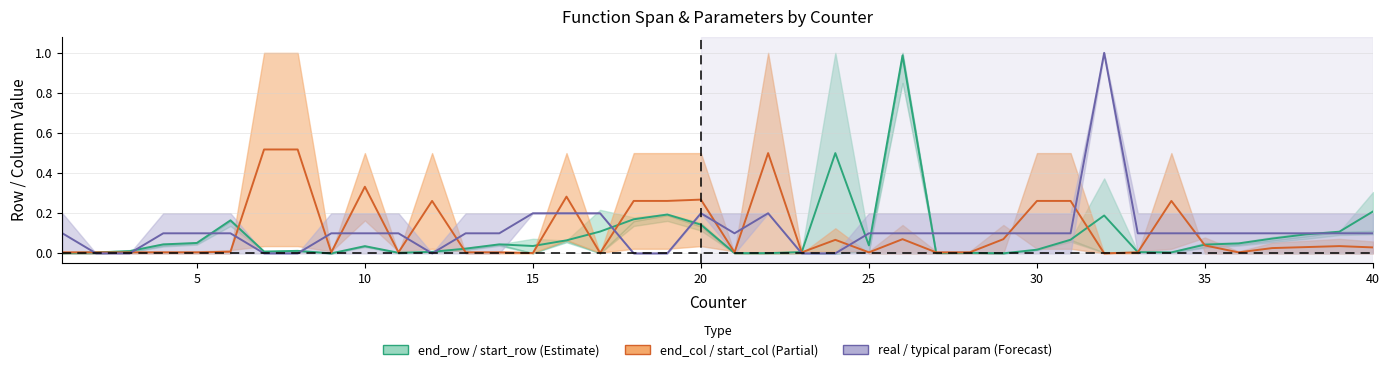

Reading right to left, what are all the values shown in this chart?

end_row: 0.2	0.1	0.1	0.1	0.0	0.0	0.0	0.0	0.2	0.1	0.0	0.0	0.0	0.0	1.0	0.0	0.5	0.0	0.0	0.0	0.1	0.2	0.2	0.1	0.1	0.0	0.0	0.0	0.0	0.0	0.0	0.0	0.0	0.0	0.2	0.1	0.0	0.0	0.0	0.0
end_column: 0.0	0.0	0.0	0.0	0.0	0.0	0.3	0.0	0.0	0.3	0.3	0.1	0.0	0.0	0.1	0.0	0.1	0.0	0.5	0.0	0.3	0.3	0.3	0.0	0.3	0.0	0.0	0.0	0.3	0.0	0.3	0.0	0.5	0.5	0.0	0.0	0.0	0.0	0.0	0.0
real_parameter: 0.1	0.1	0.1	0.1	0.1	0.1	0.1	0.1	1.0	0.1	0.1	0.1	0.1	0.1	0.1	0.1	0.0	0.0	0.2	0.1	0.2	0.0	0.0	0.2	0.2	0.2	0.1	0.1	0.0	0.1	0.1	0.1	0.0	0.0	0.1	0.1	0.1	0.0	0.0	0.1